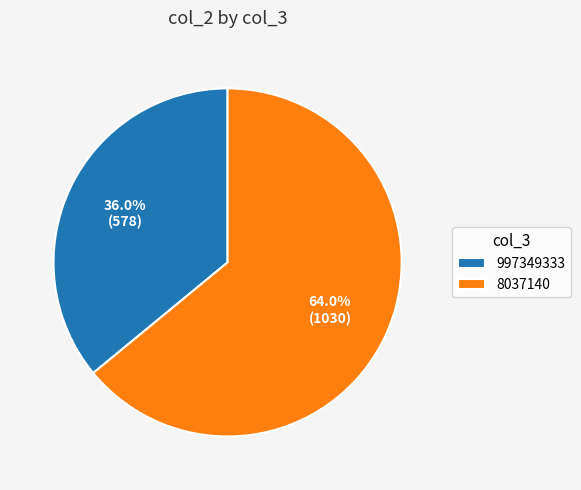

The 997349333 slice represents 36% of the pie. True or false?

True